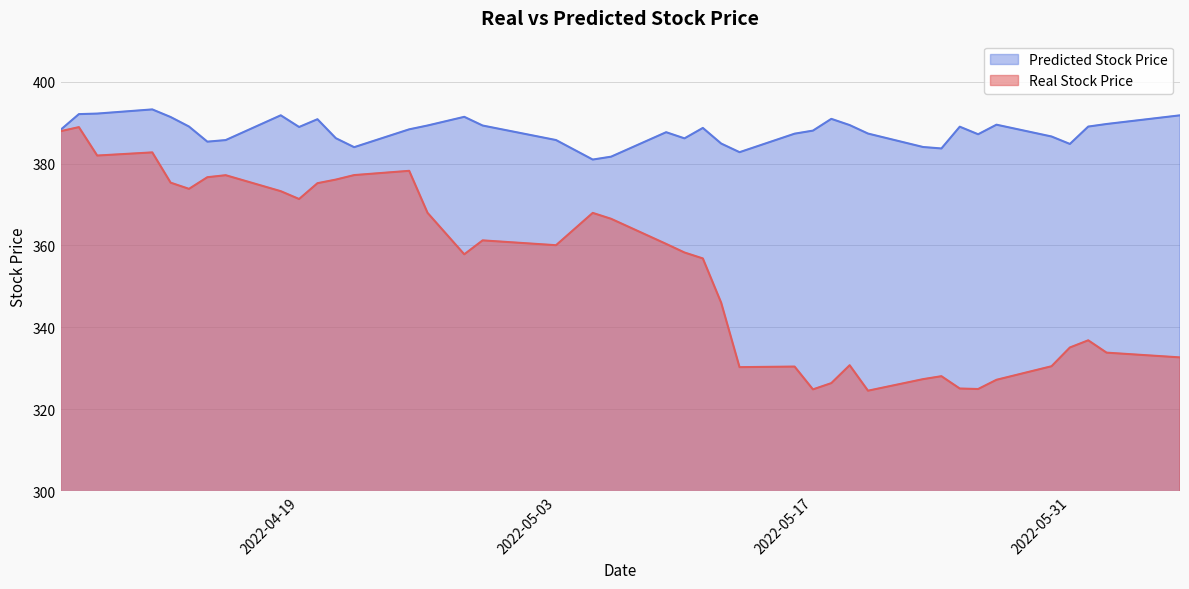

List the series in order of their peak value, lowest first.

Real Stock Price, Predicted Stock Price